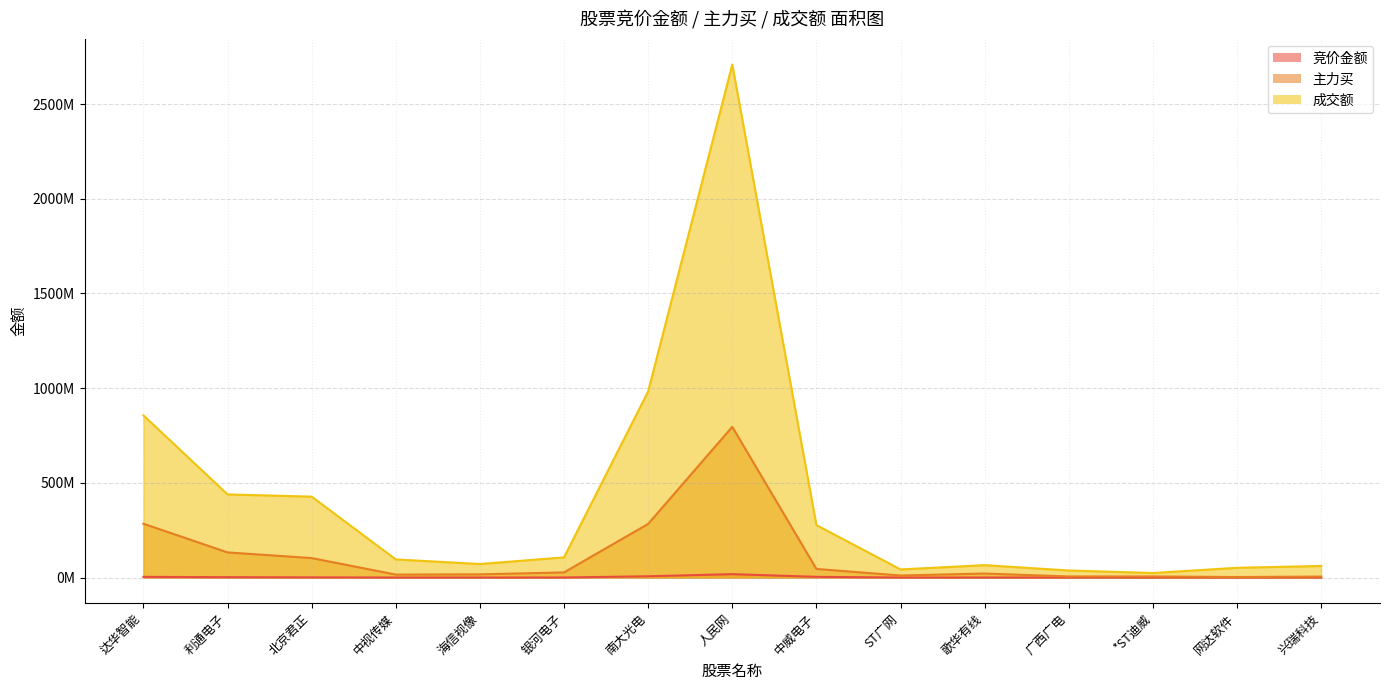

Is it true that 成交额 equals 37206211 at 广西广电?

True